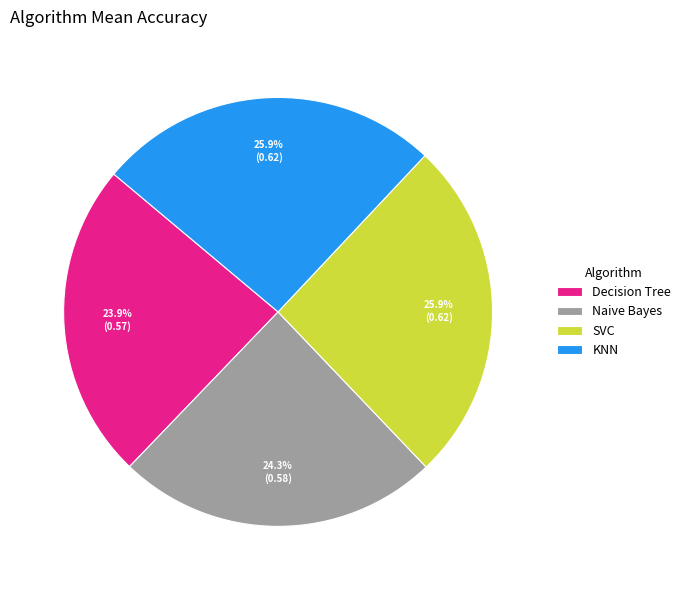

What percentage do Decision Tree and SVC together represent?

49.8%